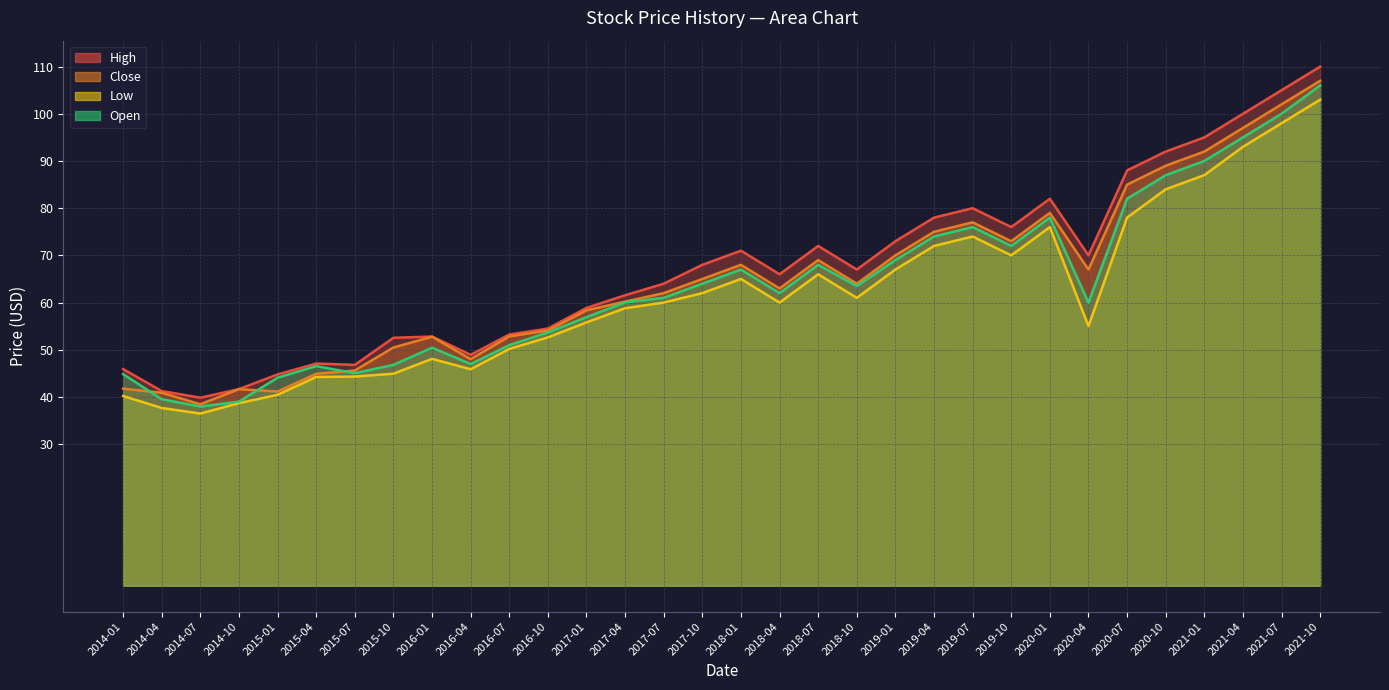

What is the lowest value of the Low series?

36.5